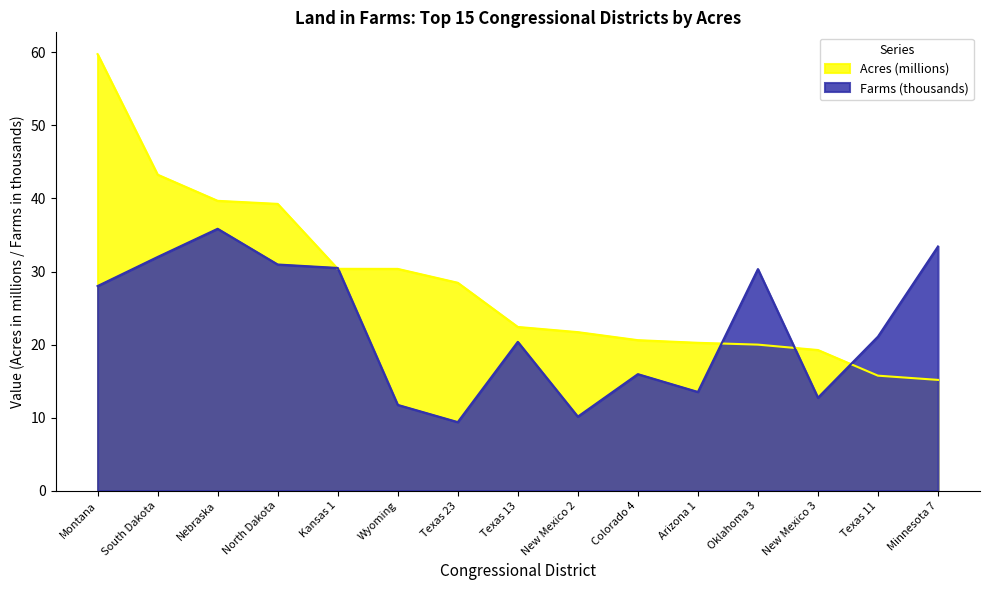

What is the spread (max minus min) of values at Texas 13?

2.0